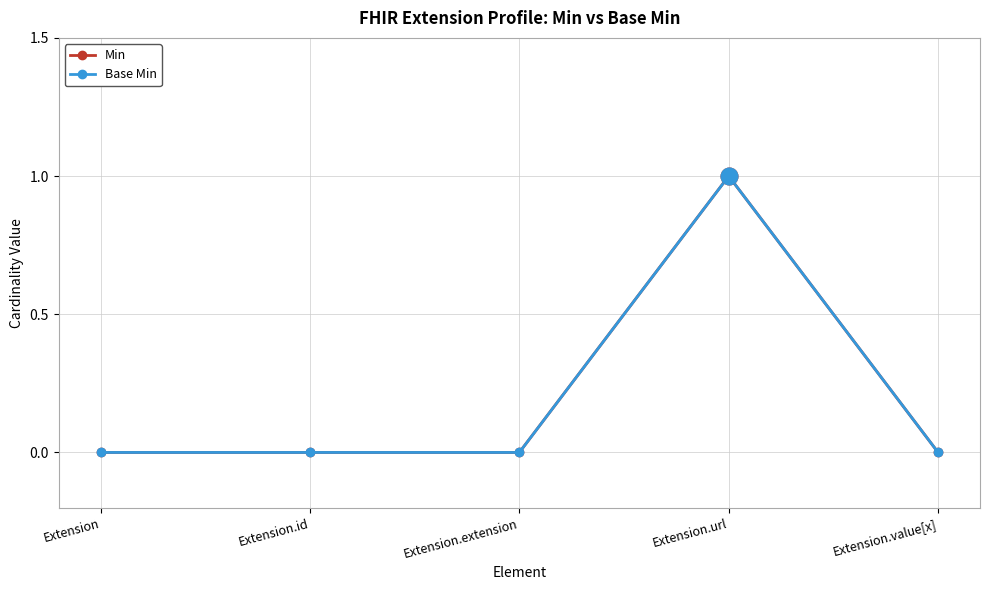

Where is Min nearest to the value 0?

Extension